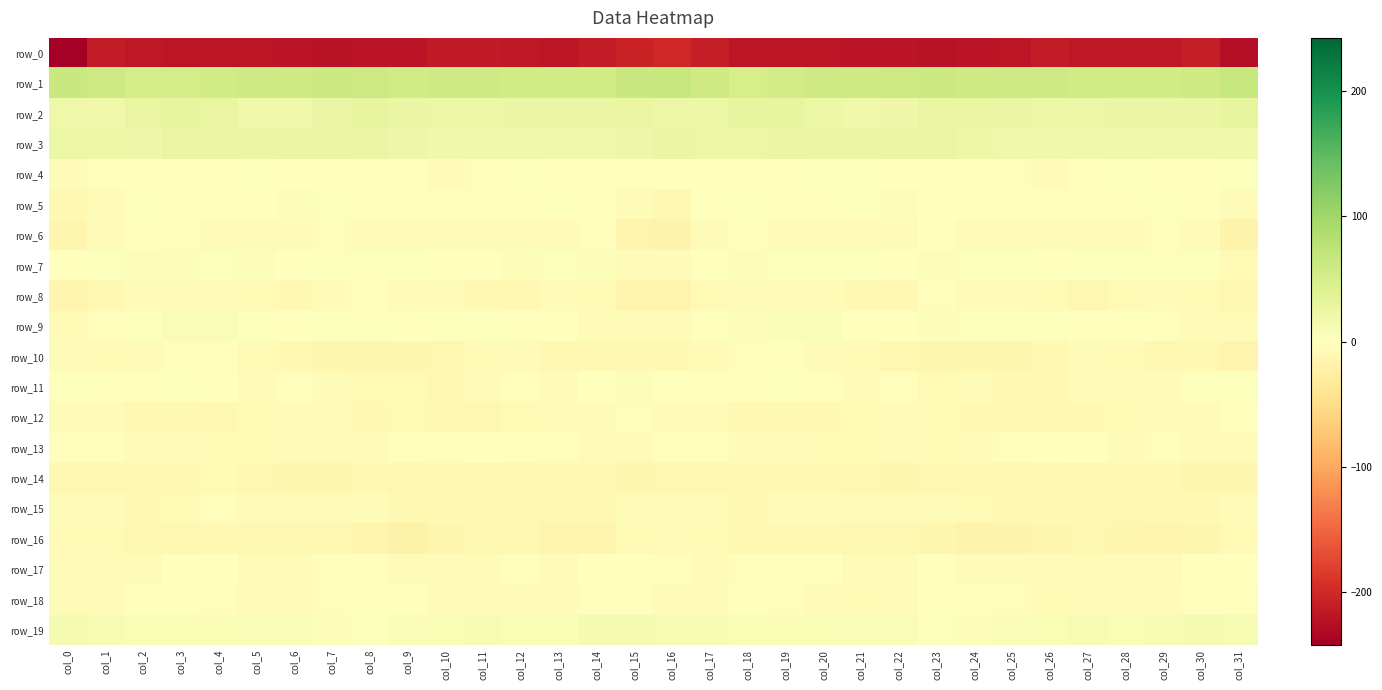

At which label does row_19 reach its minimum?

col_8